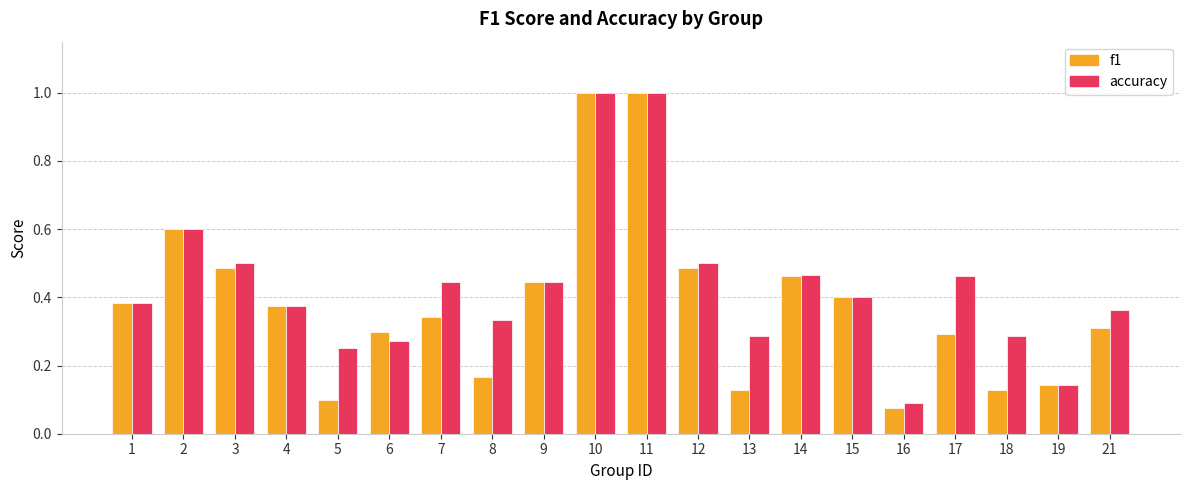

The f1 series shows 0.6 at 15. True or false?

False